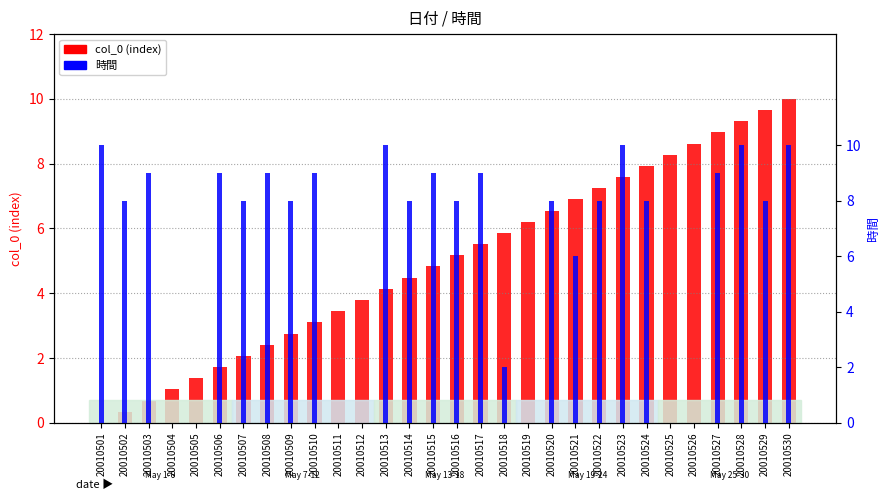

What is the total value across all series at 20010515?

13.8